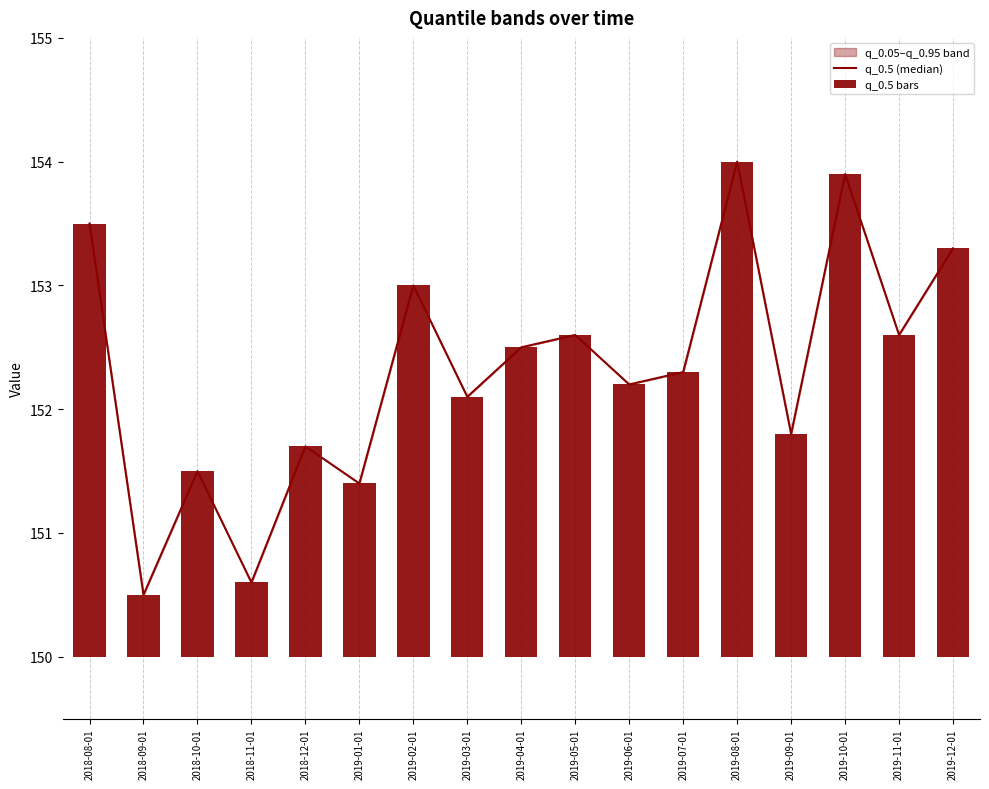

Which series has the largest total across all categories?

q_0.5 (median)